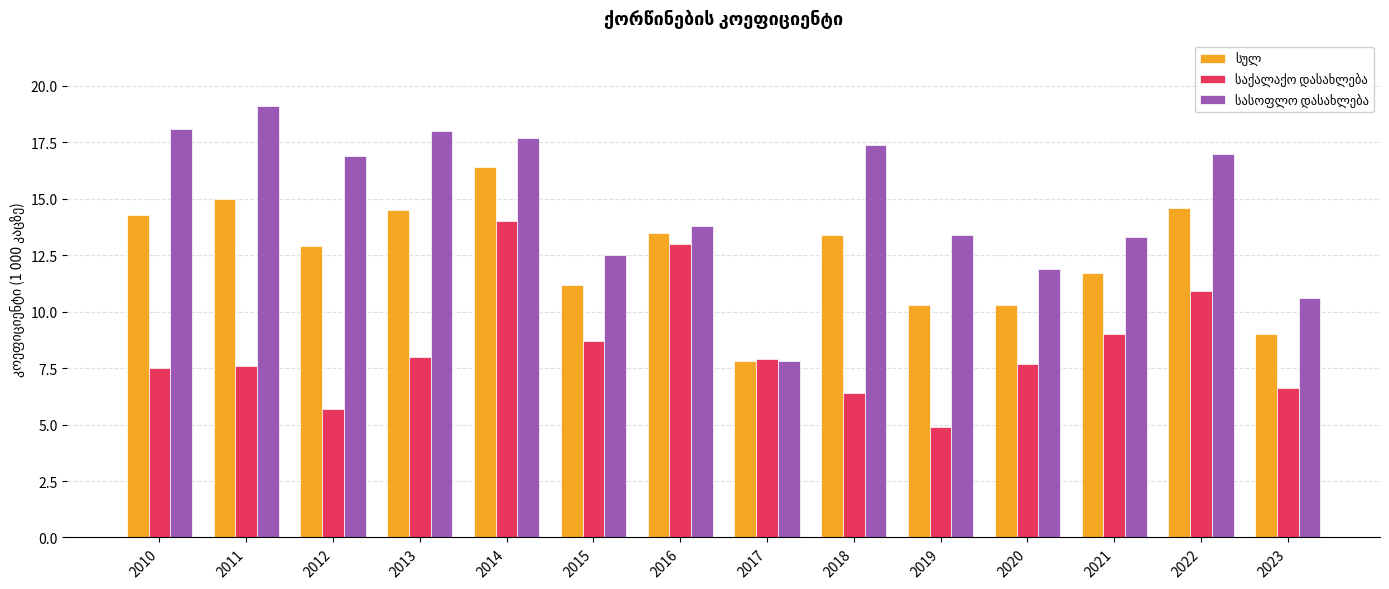

At which category is the sum across all series the highest?

2014